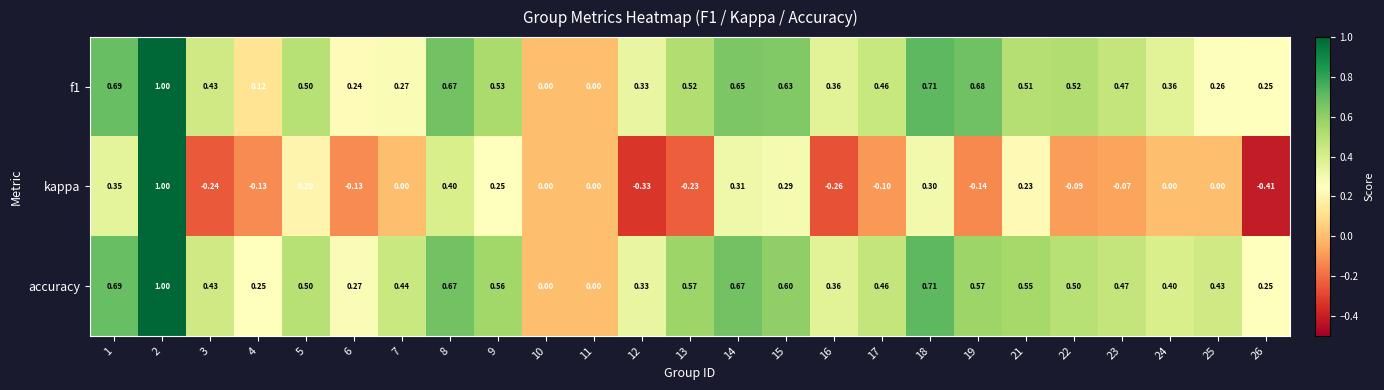

Which series changed the most between 21 and 25?

f1